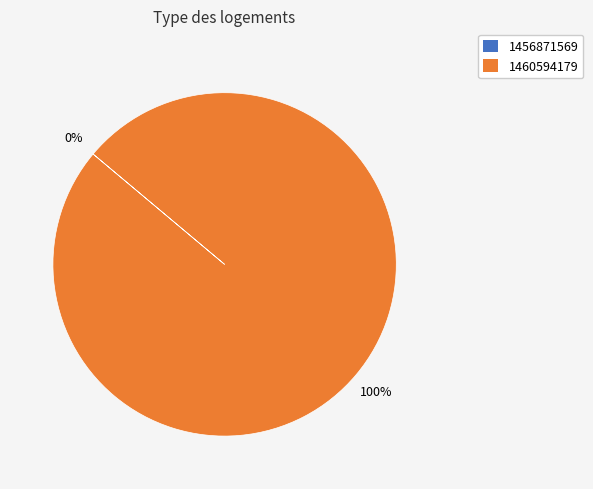

Which category accounts for the majority?

1460594179